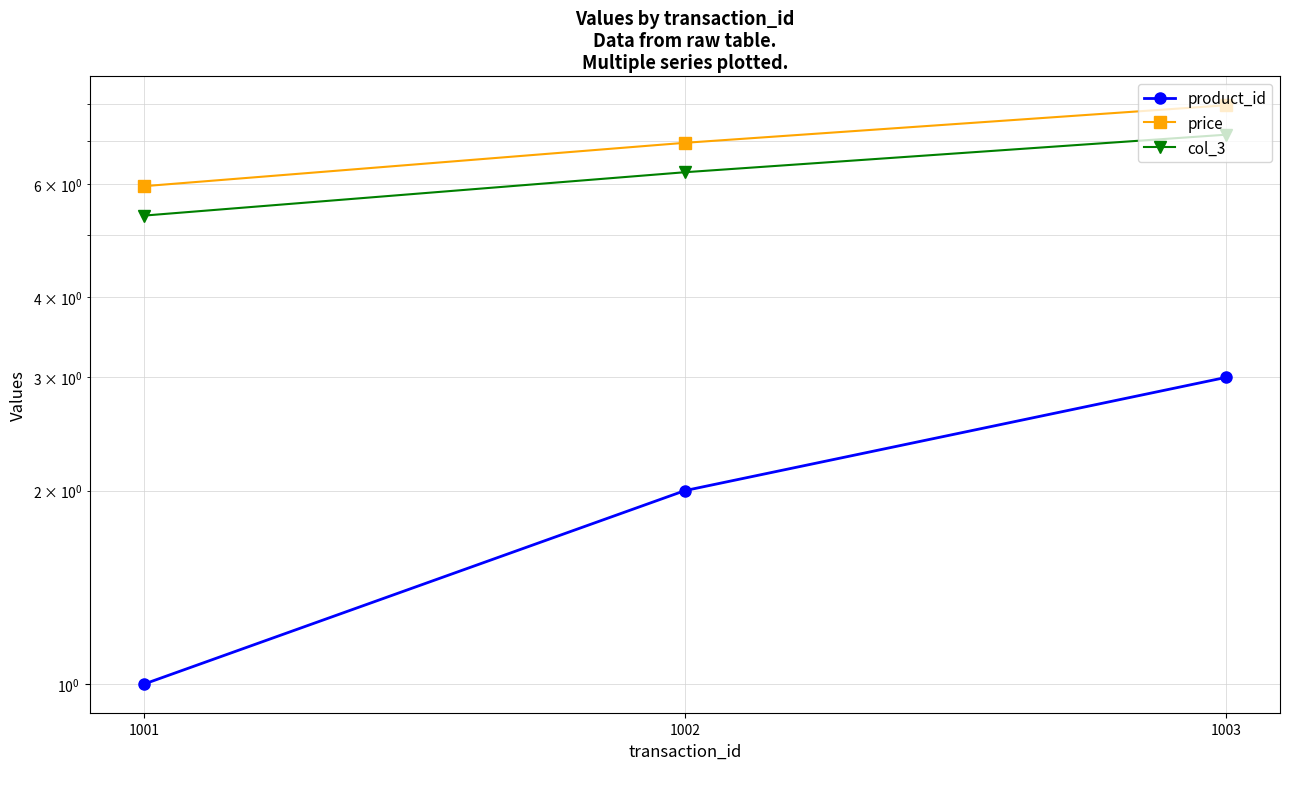

Reading right to left, extract all data points from this chart.

product_id: 1003=3.0	1002=2.0	1001=1.0
price: 1003=8.0	1002=7.0	1001=6.0
col_3: 1003=7.2	1002=6.3	1001=5.4